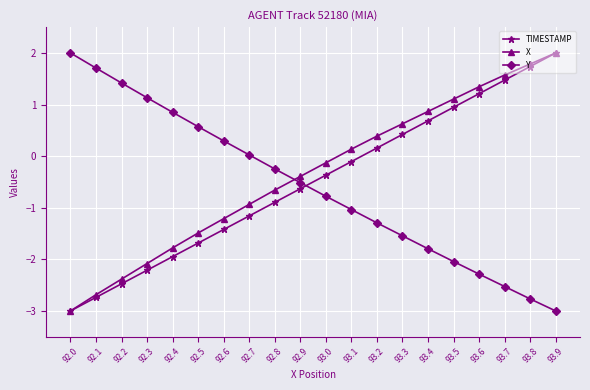

How many distinct data groups are displayed?

3